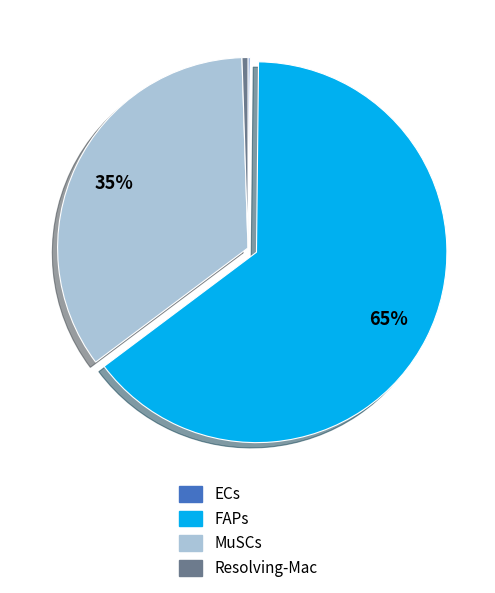

Is the sum of MuSCs and Resolving-Mac greater than half?

No